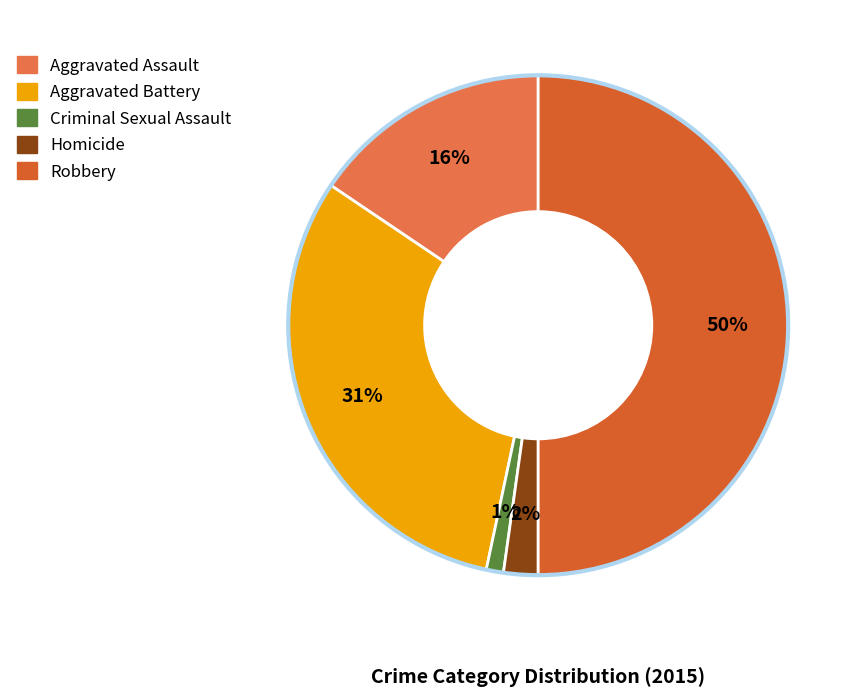

Does Criminal Sexual Assault represent more than half of the total?

No